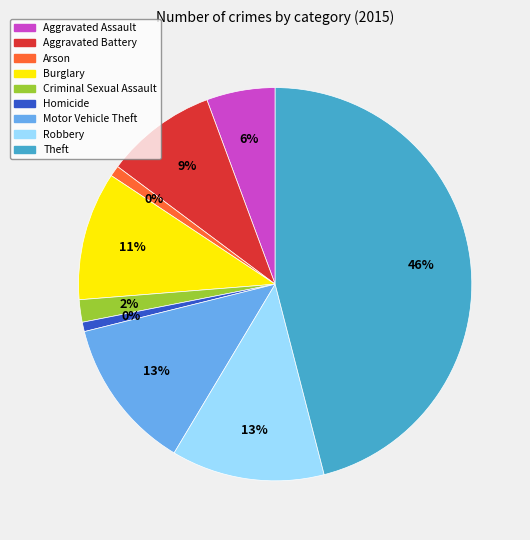

Which has a higher value, Theft or Robbery?

Theft